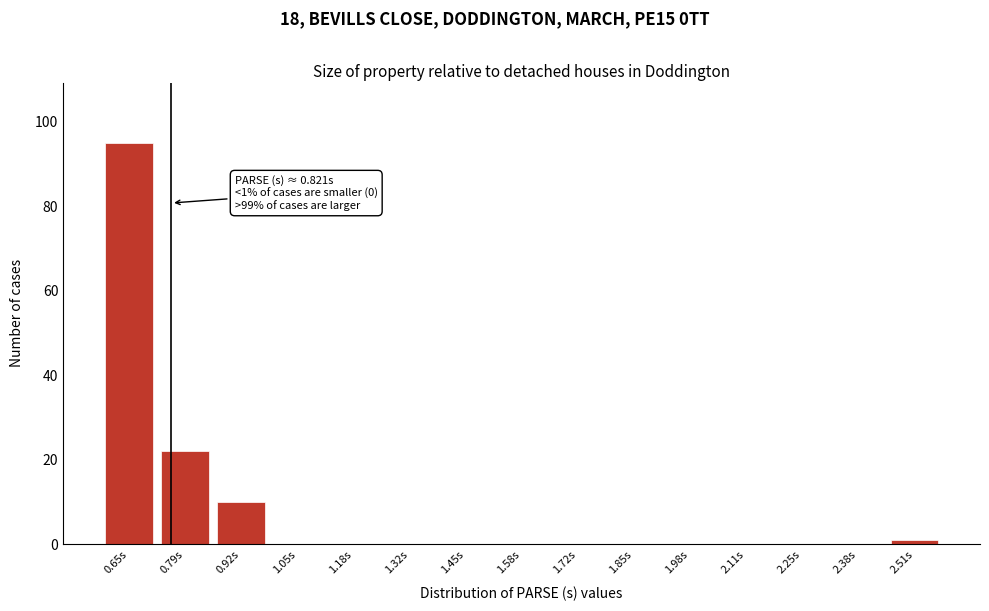

Reading left to right, transcribe all the data shown in this chart.

0.65s=95	0.79s=22	0.92s=10	1.05s=0	1.18s=0	1.32s=0	1.45s=0	1.58s=0	1.72s=0	1.85s=0	1.98s=0	2.11s=0	2.25s=0	2.38s=0	2.51s=1